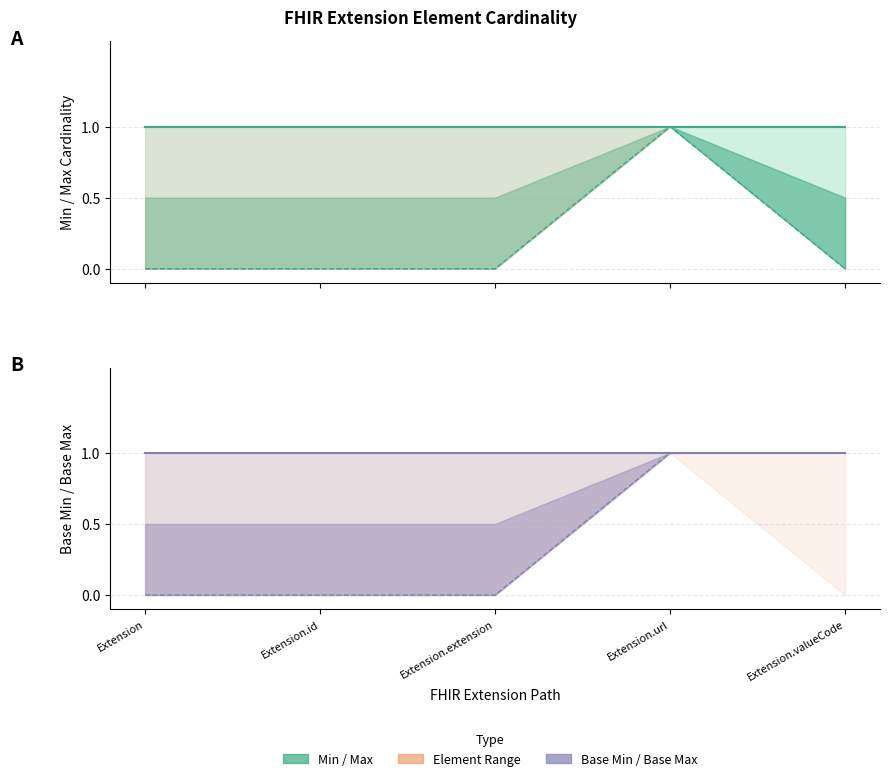

True or false: Min and Base Min cross at least once.

False